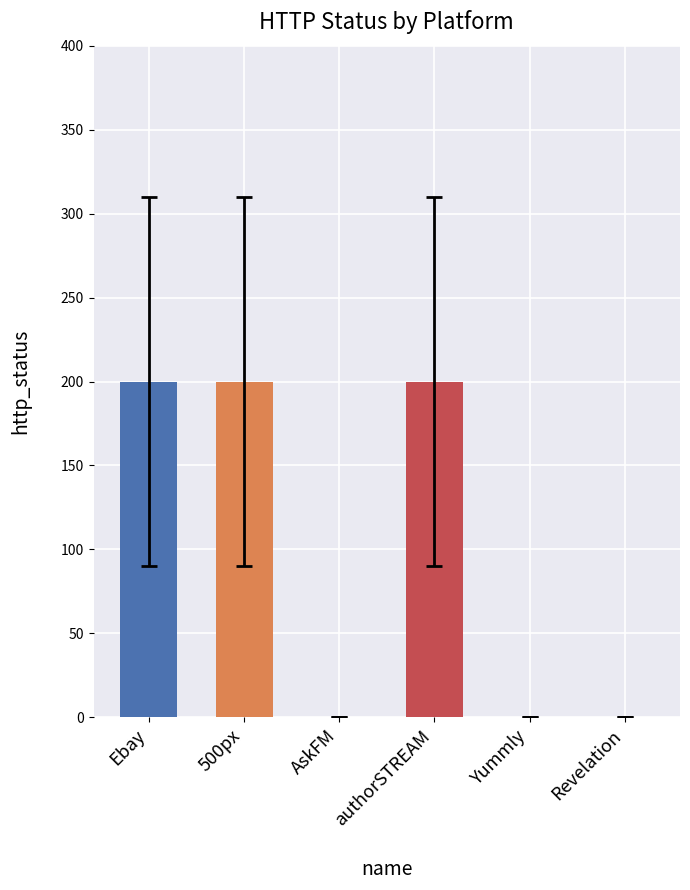

Reading left to right, transcribe all the data shown in this chart.

Ebay=200	500px=200	AskFM=0	authorSTREAM=200	Yummly=0	Revelation=0